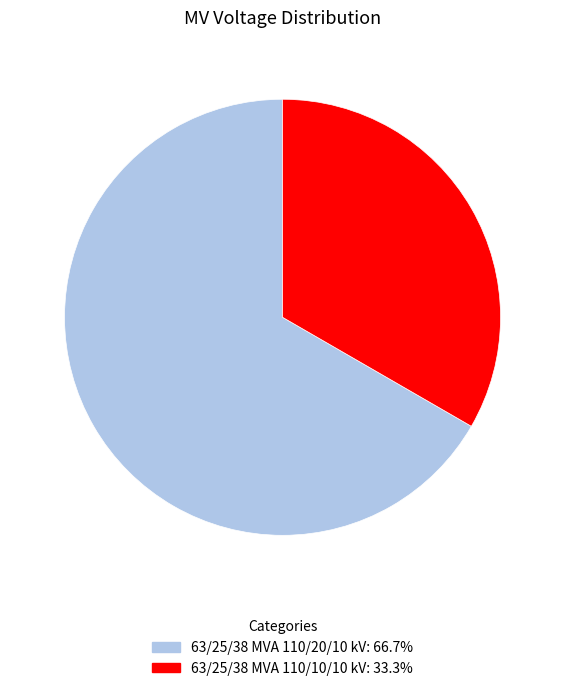

What is the largest slice in the pie chart?

63/25/38 MVA 110/20/10 kV